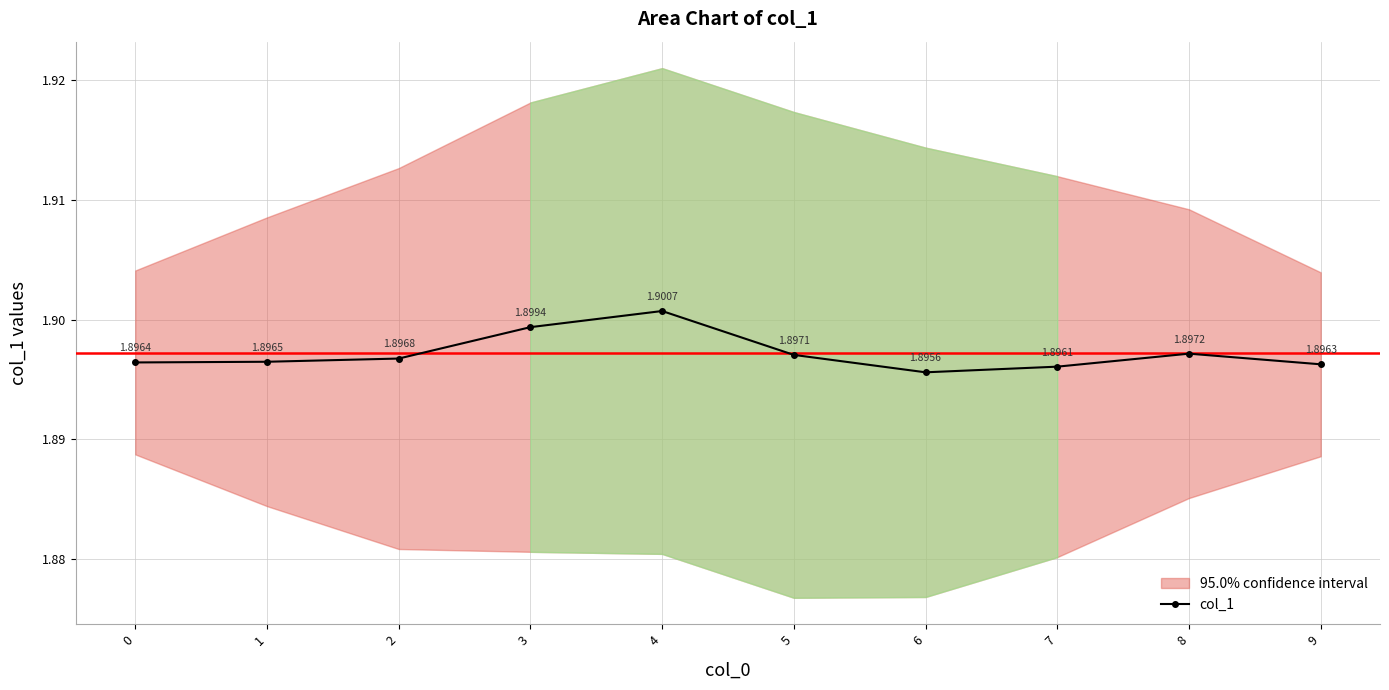

Rank the categories by value from highest to lowest.

4, 3, 8, 5, 2, 1, 0, 9, 7, 6